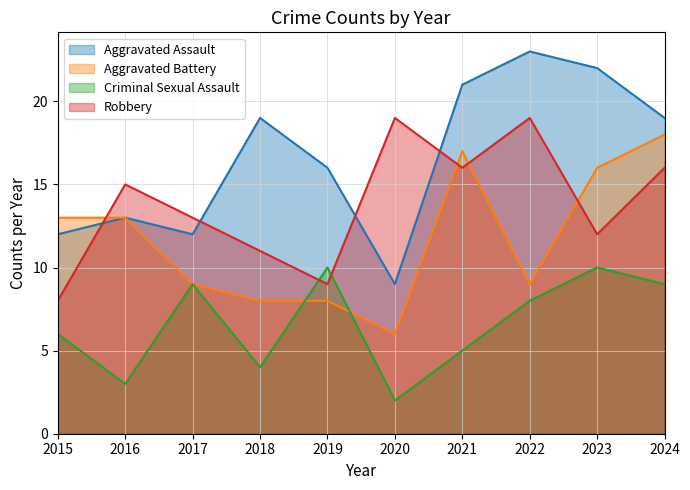

Rank the series by their maximum value, from lowest to highest.

Criminal Sexual Assault, Aggravated Battery, Robbery, Aggravated Assault